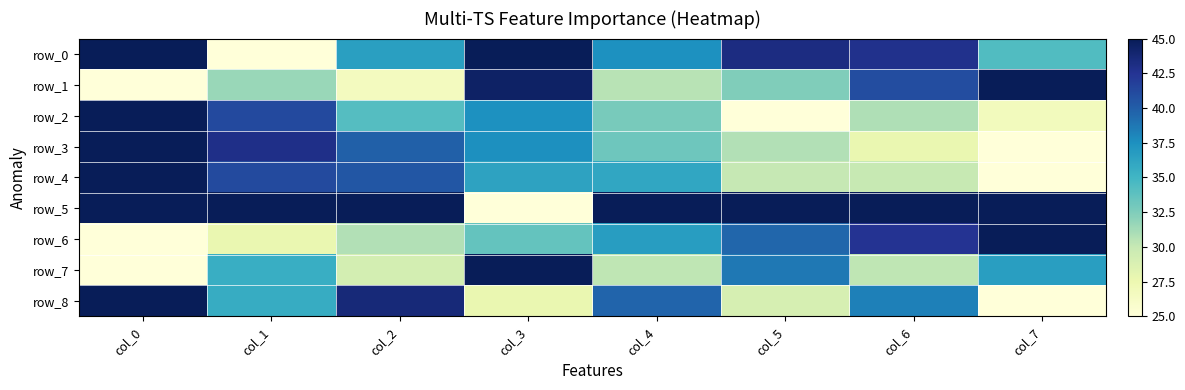

What is the minimum value for row_8?

25.0